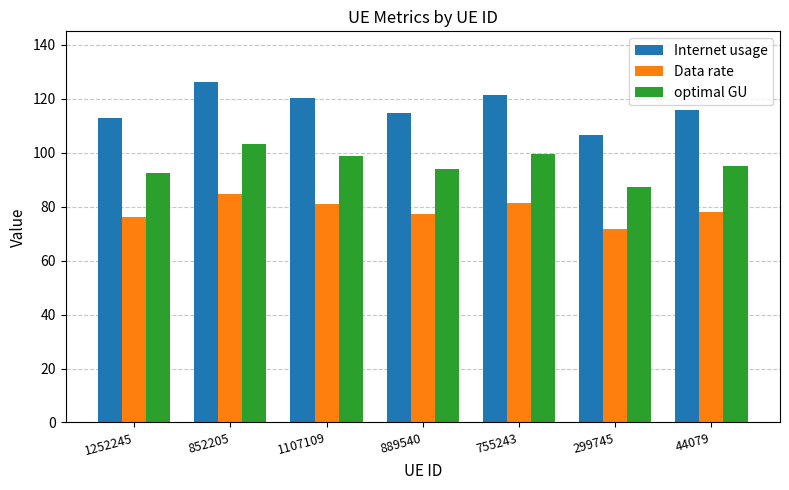

What is the value of the optimal GU bar at the 6th from the left?

87.5